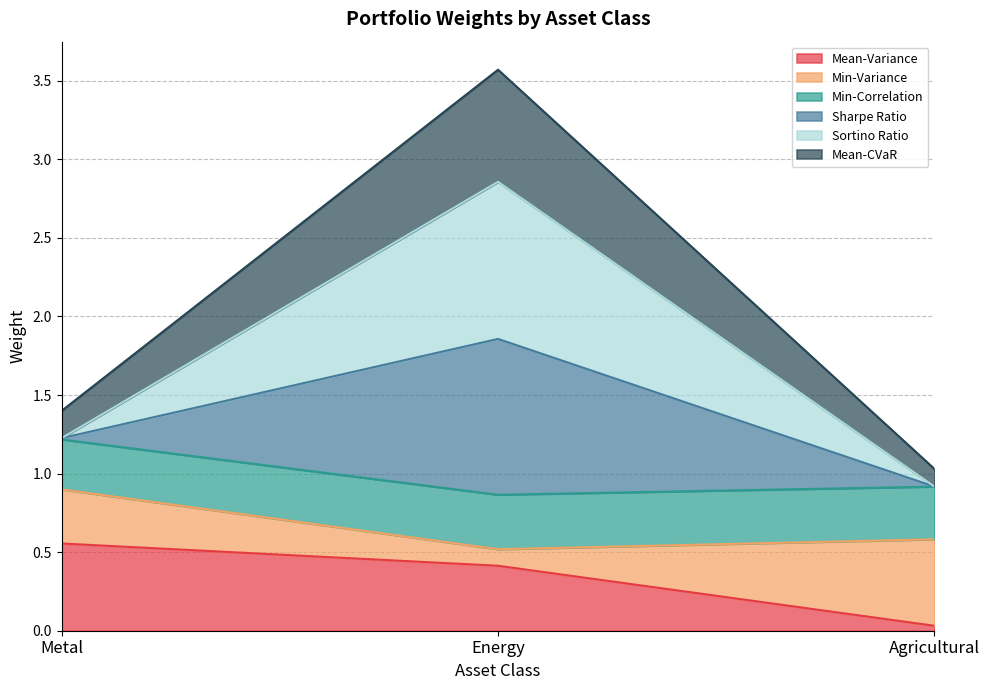

At which category is the sum across all series the highest?

Energy